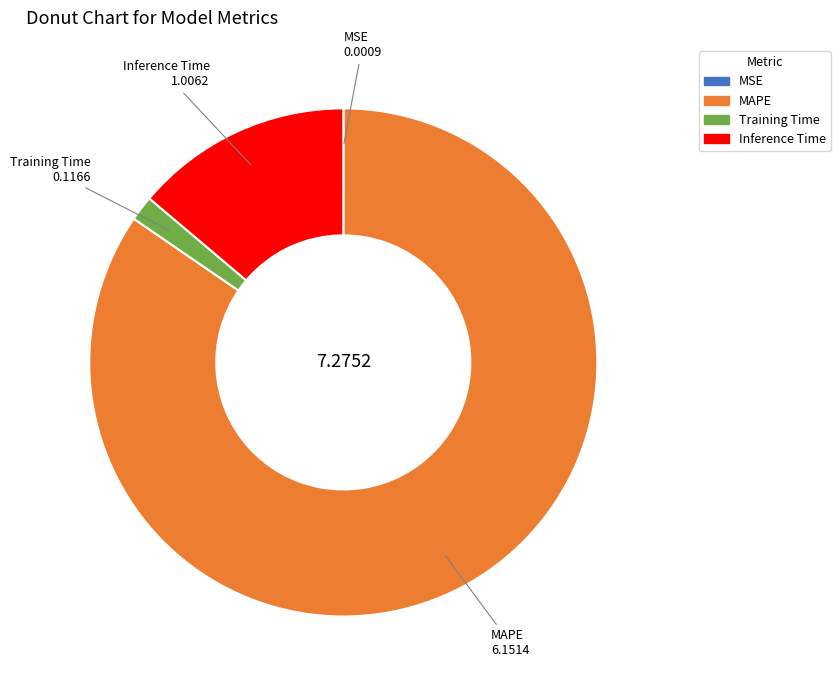

Which category accounts for the majority?

MAPE